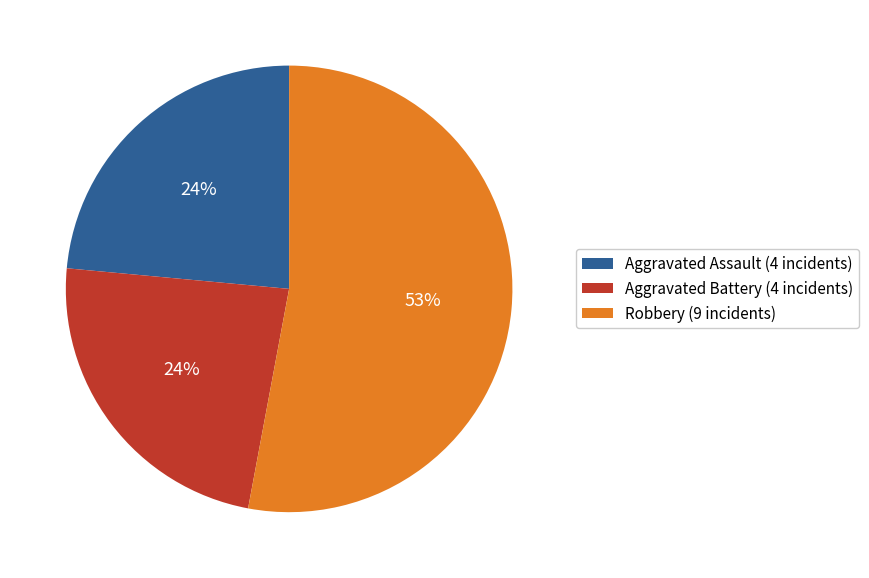

True or false: Robbery (9 incidents) accounts for 41% of the total.

False